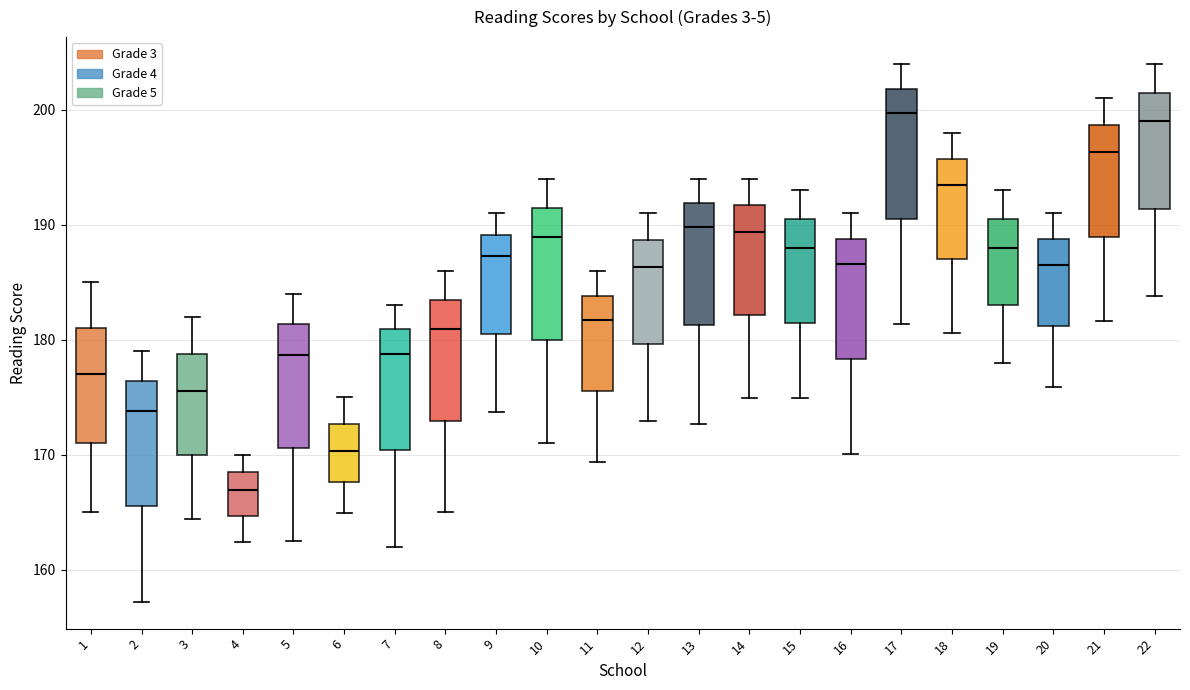

Which box's median line is the lowest?

4